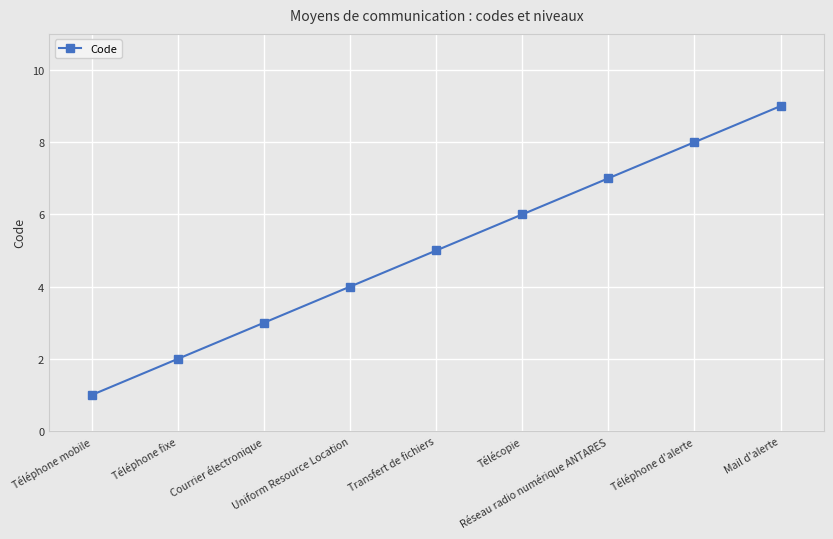

How many data points does each series have?

9